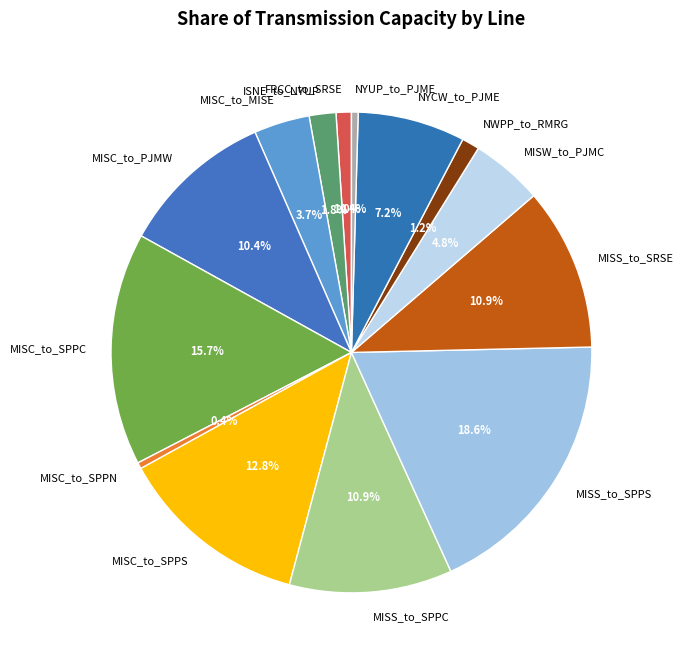

Approximately how many times larger is the value at FRCC_to_SRSE compared to ISNE_to_NYUP?

0.6